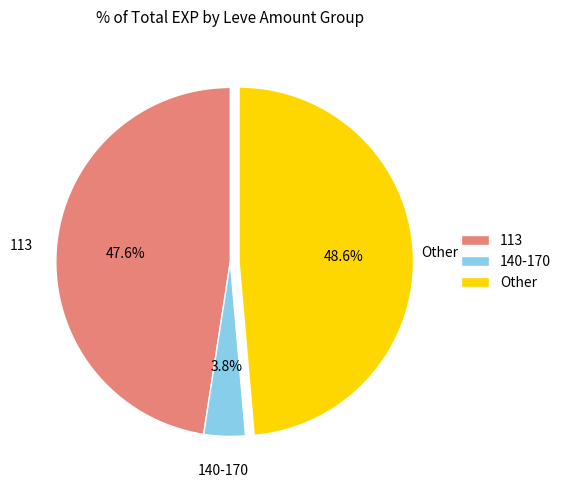

Is there any slice that represents more than half of the pie?

No